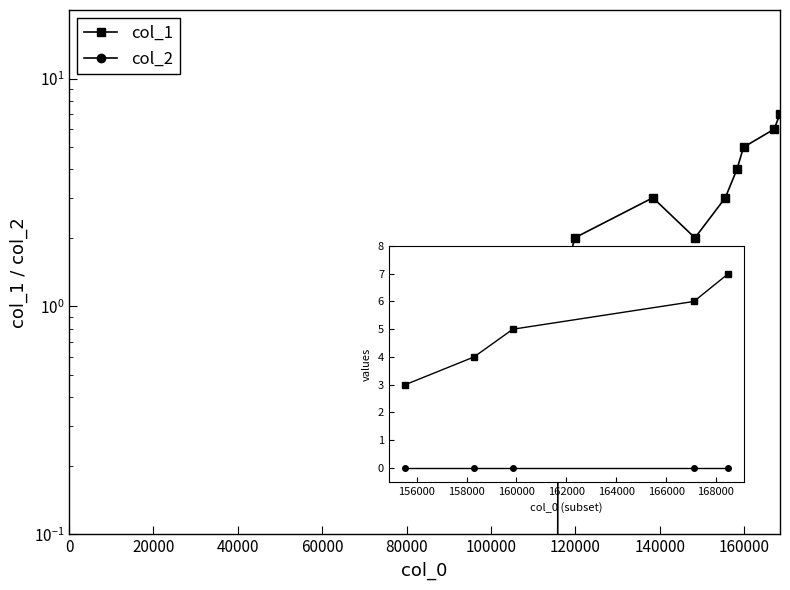

True or false: col_2 and col_1 intersect in this chart.

False